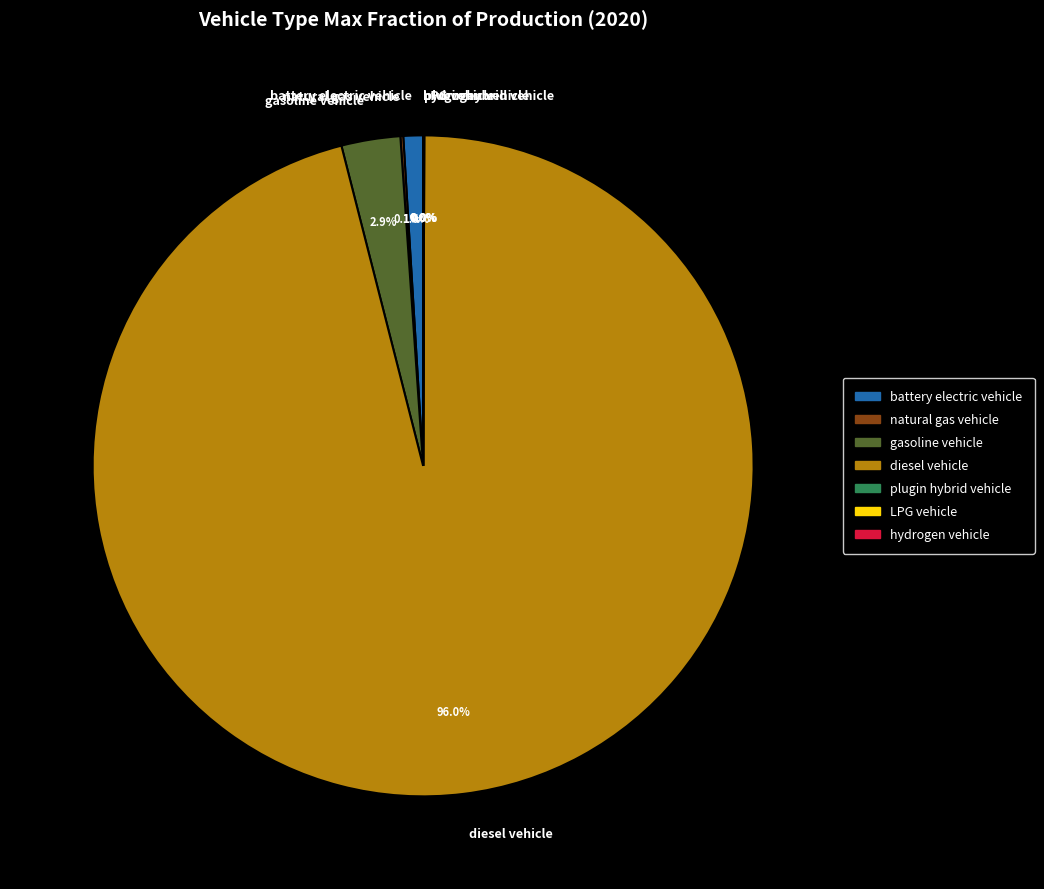

To the nearest percent, what is the difference between the diesel vehicle and battery electric vehicle slice percentages?

95%